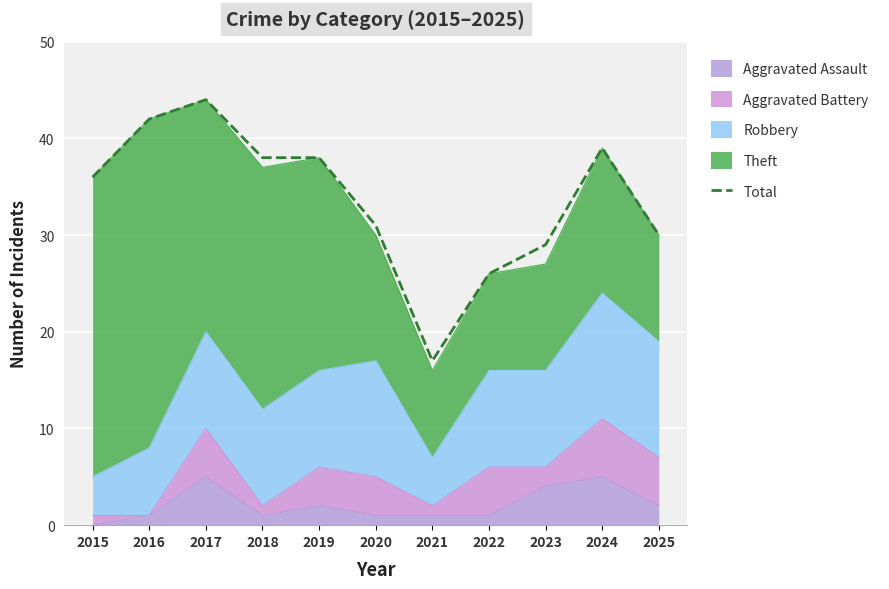

What is the approximate value at 2023?

29